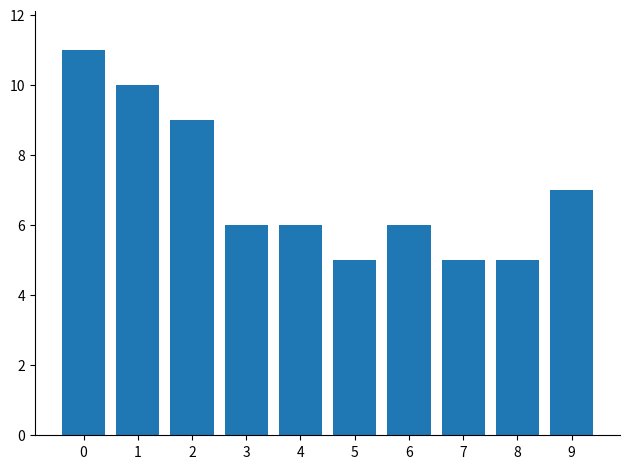

Reading left to right, extract all data points from this chart.

0=11	1=10	2=9	3=6	4=6	5=5	6=6	7=5	8=5	9=7